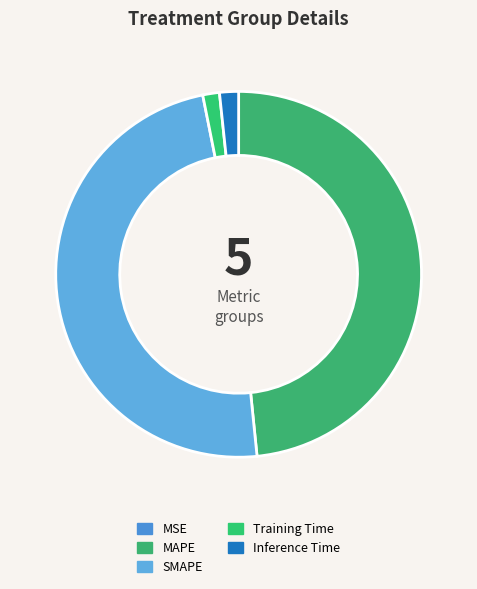

Which has a higher value, MAPE or SMAPE?

SMAPE